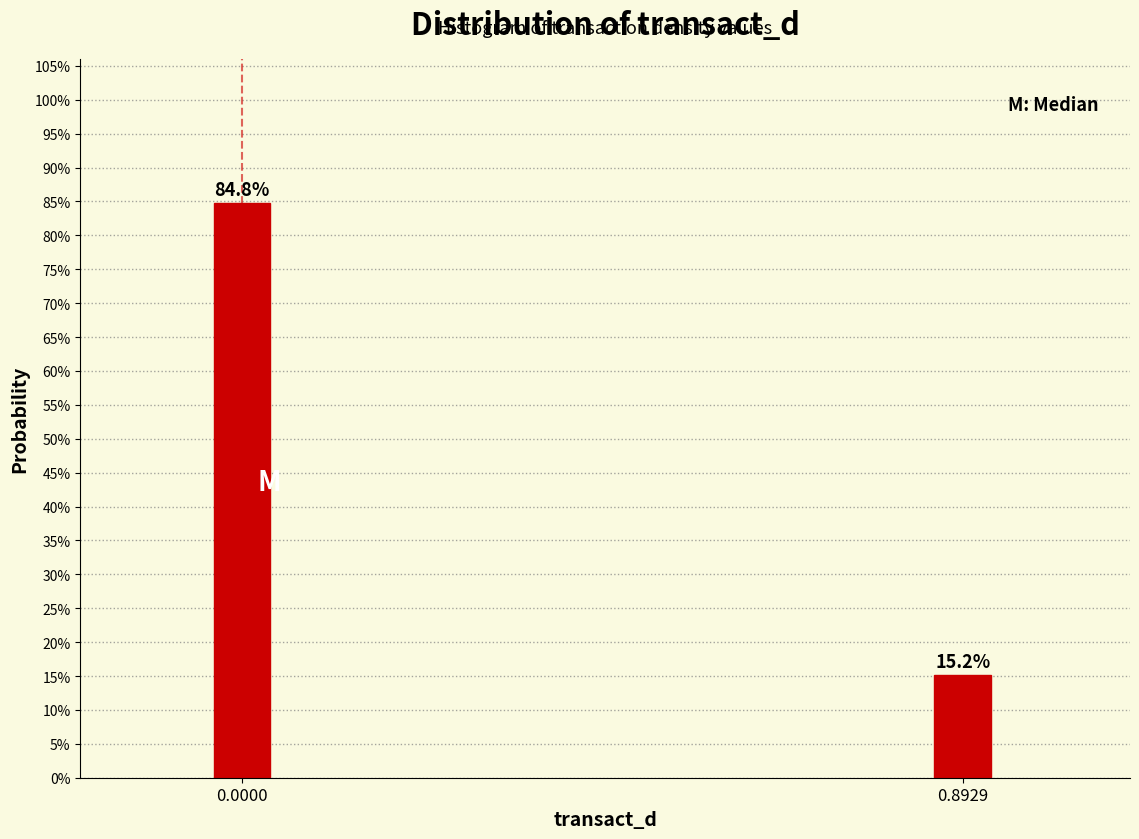

Does the chart contain any negative values?

No